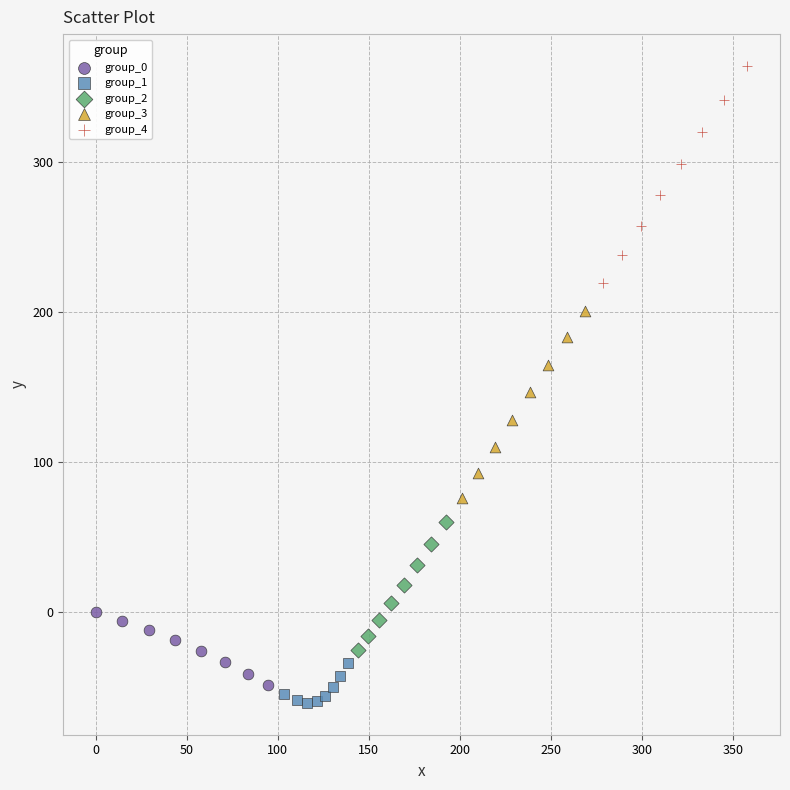

Which series has the widest spread of Y values?

group_4